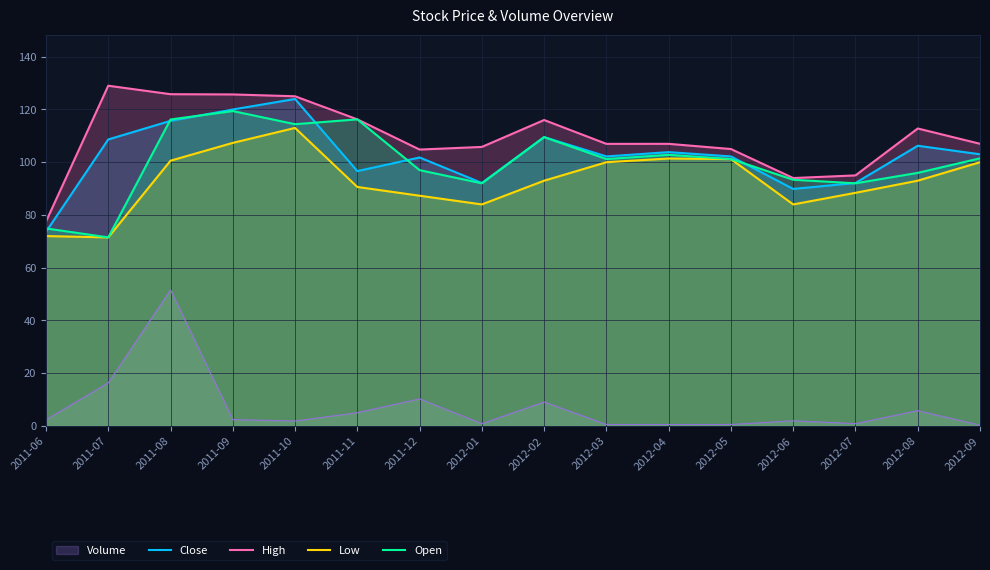

What is the label of the 3rd point from the left?

2011-08